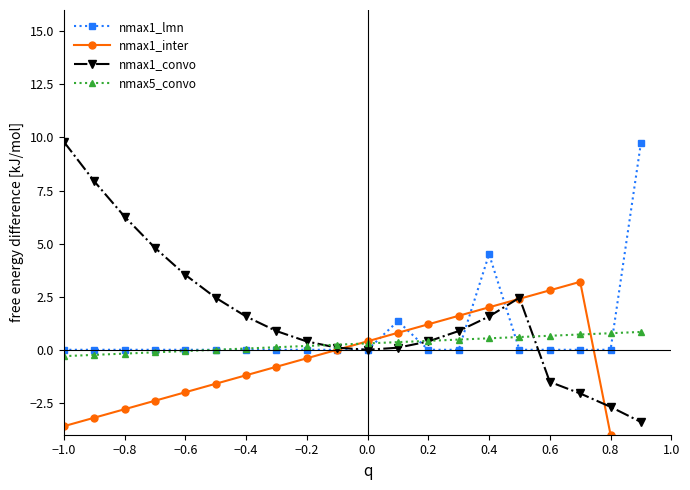

What is the minimum value for nmax1_convo?

-3.4